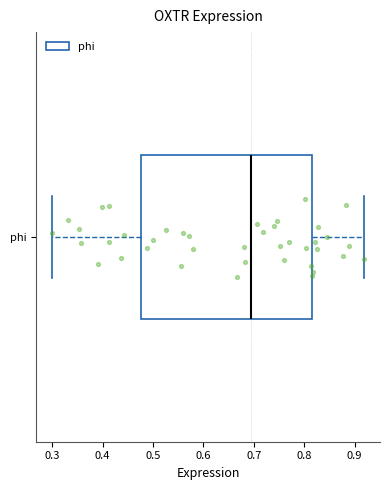

Read this box plot against the x-axis: the position of the median line, the range covered by the box, and the ends of both whiskers. The values are not printed on the chart, so give them approximately, as read against the axis.

median 0.69, box 0.48 to 0.81, whiskers 0.30 to 0.92